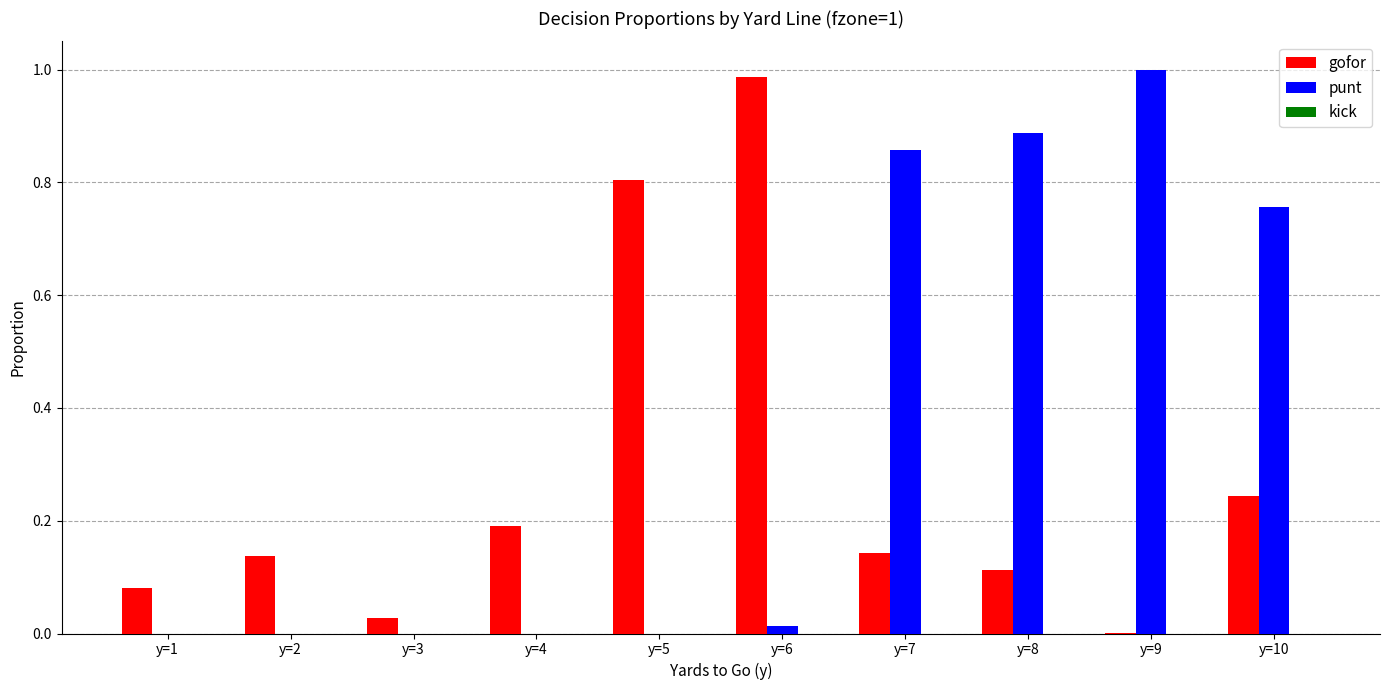

The punt series shows 0.0 at y=5. True or false?

True